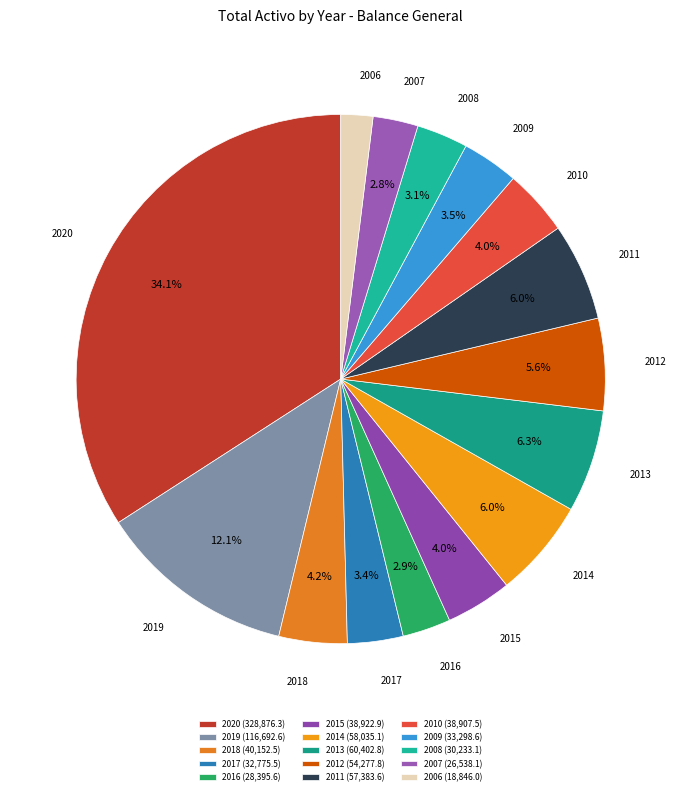

Does any single category account for the majority?

No